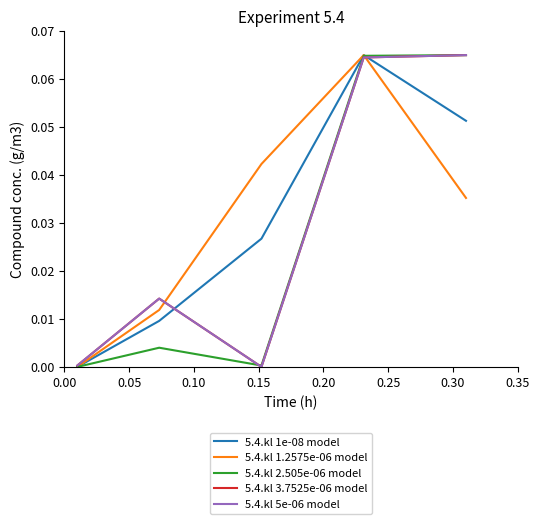

Which series has the widest spread of values?

5.4.kl 1e-08 model